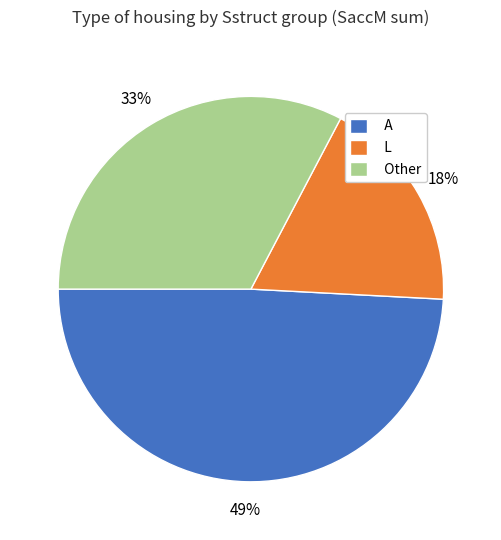

To the nearest percent, what is the average slice percentage?

33%